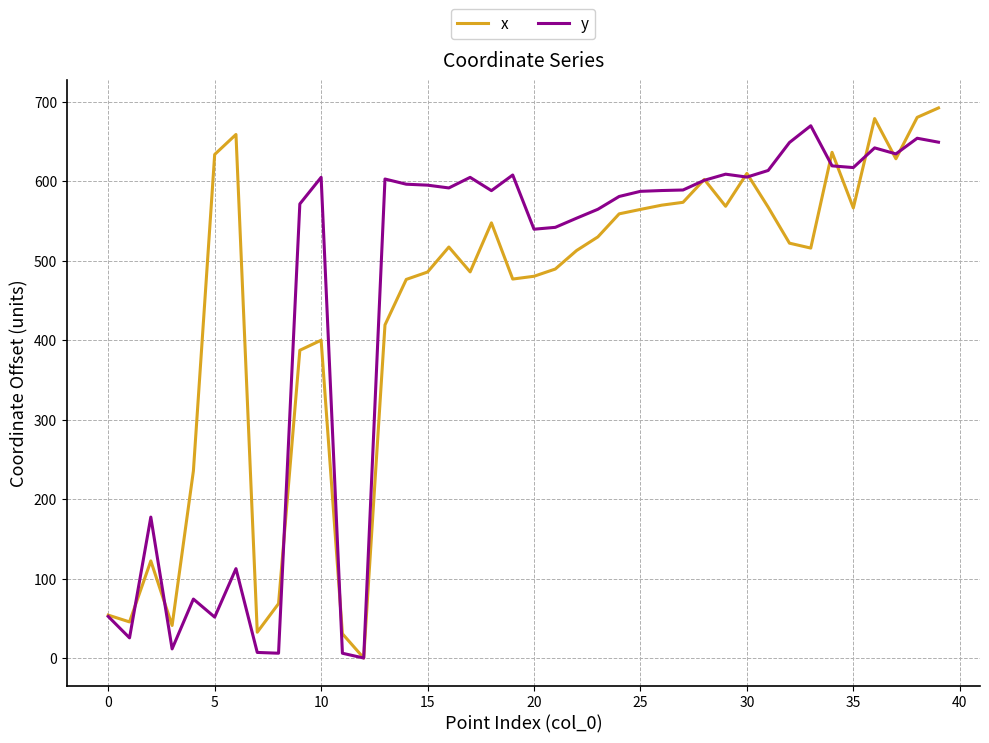

What is the highest value of the y series?

669.7